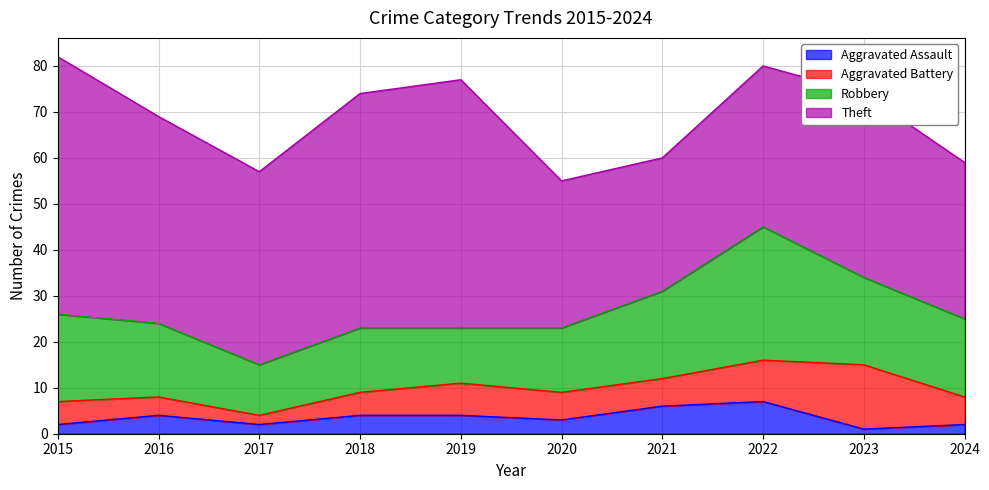

At which category does Theft reach its first local peak?

2019